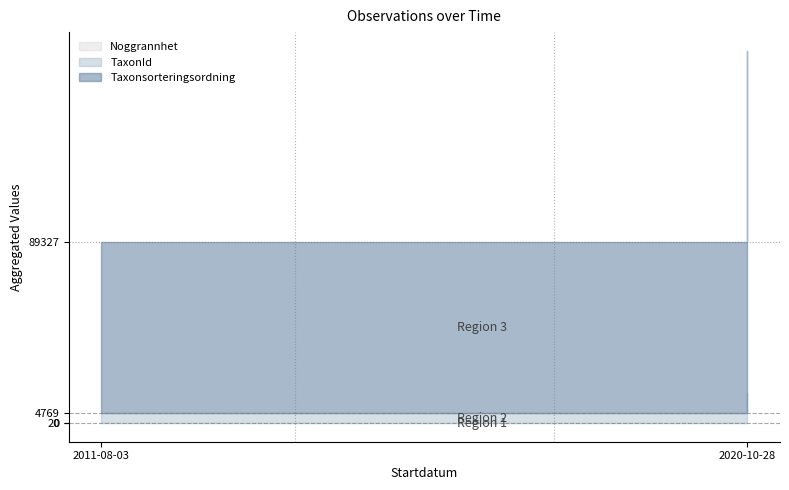

The Noggrannhet series shows 17 at 2020-10-28. True or false?

False